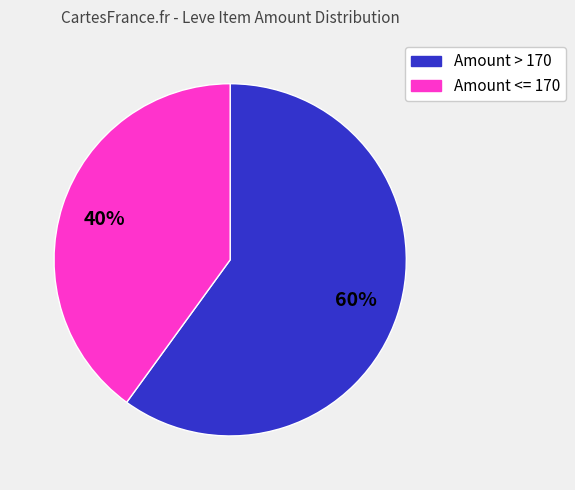

Does any single category account for the majority?

Yes